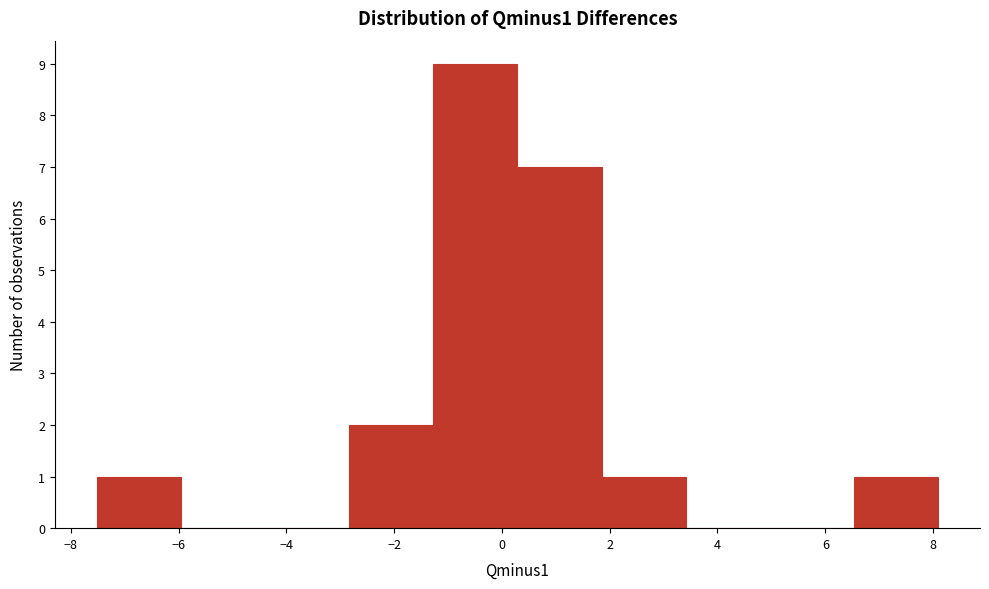

Reading left to right, transcribe this chart: for each bar, give the range it covers on the x-axis and its height. Neither the bar edges nor the heights are printed on the chart, so give them approximately, as read against the axes.

-7.6 to -6.0: 1
-6.0 to -4.4: 0
-4.4 to -2.8: 0
-2.8 to -1.2: 2
-1.2 to 0.2: 9
0.2 to 1.8: 7
1.8 to 3.4: 1
3.4 to 5.0: 0
5.0 to 6.6: 0
6.6 to 8.0: 1